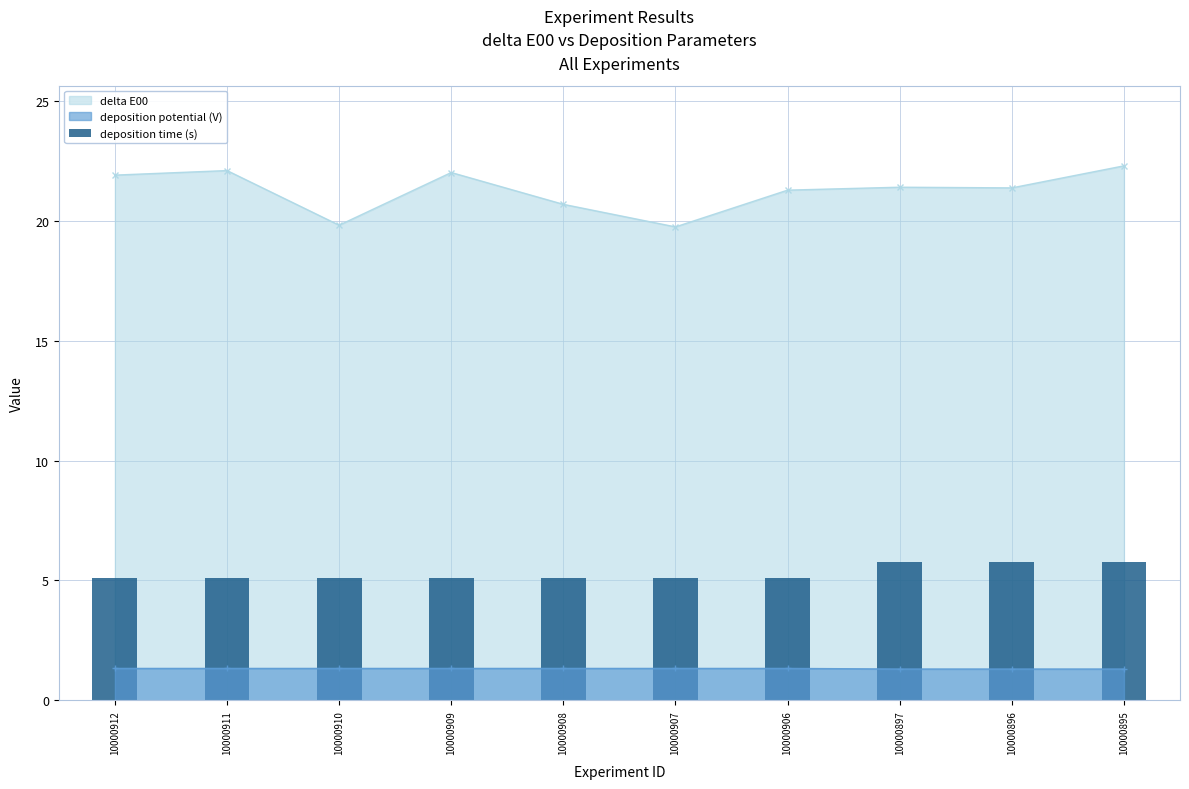

True or false: deposition potential (V) and delta E00 cross at least once.

False